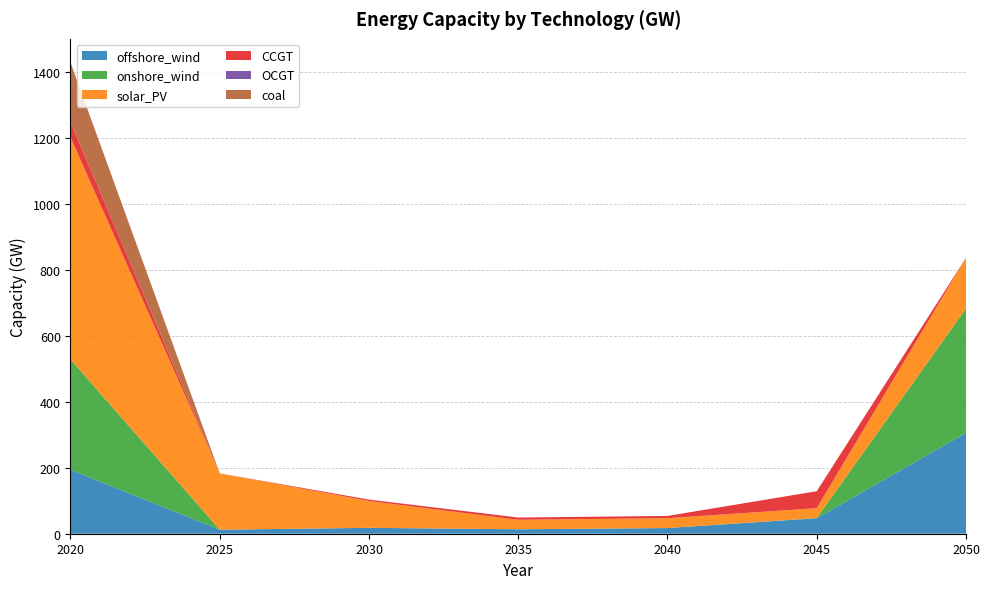

Reading right to left, transcribe all the data shown in this chart.

offshore_wind: 2050=305.7	2045=46.9	2040=17.2	2035=13.5	2030=17.9	2025=12.2	2020=194.0
onshore_wind: 2050=376.9	2045=0.8	2040=0.0	2035=0.0	2030=0.0	2025=0.0	2020=334.5
solar_PV: 2050=153.6	2045=29.7	2040=29.8	2035=28.8	2030=81.3	2025=170.7	2020=672.9
CCGT: 2050=0.0	2045=51.5	2040=7.0	2035=6.8	2030=4.3	2025=0.0	2020=46.0
OCGT: 2050=0.0	2045=0.0	2040=0.0	2035=0.0	2030=0.0	2025=0.0	2020=0.0
coal: 2050=0.0	2045=0.0	2040=0.0	2035=0.0	2030=0.0	2025=0.0	2020=181.1